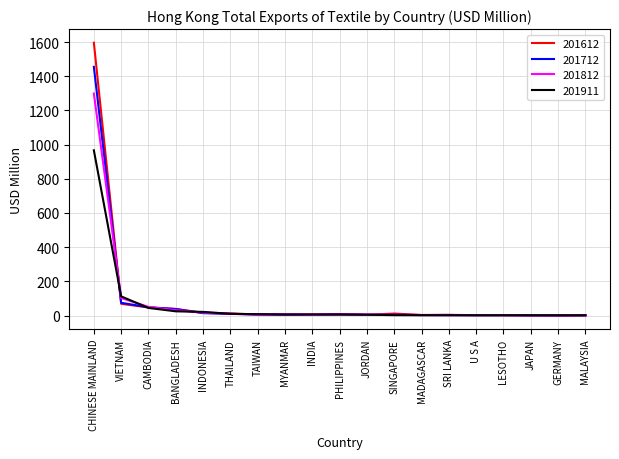

Where is 201911 nearest to the value 484?

VIETNAM